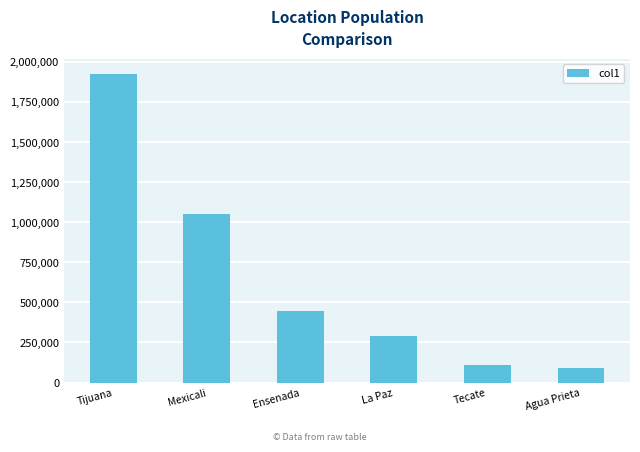

The value at Tecate is 186025. True or false?

False